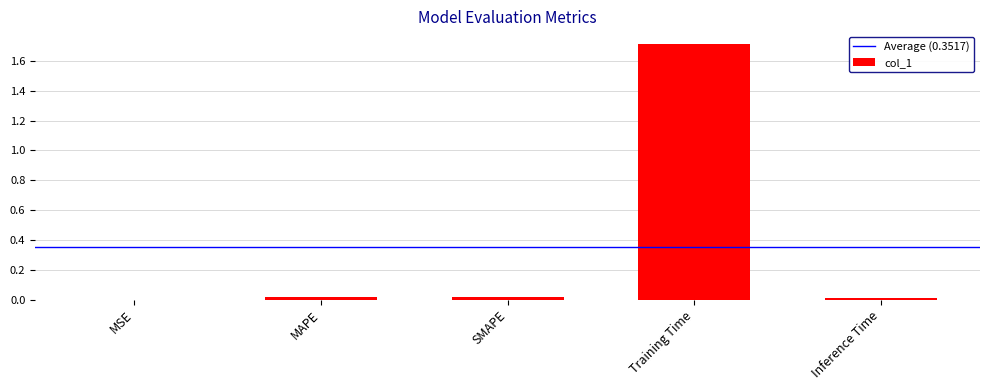

True or false: the data shows 1.7 at Training Time.

True